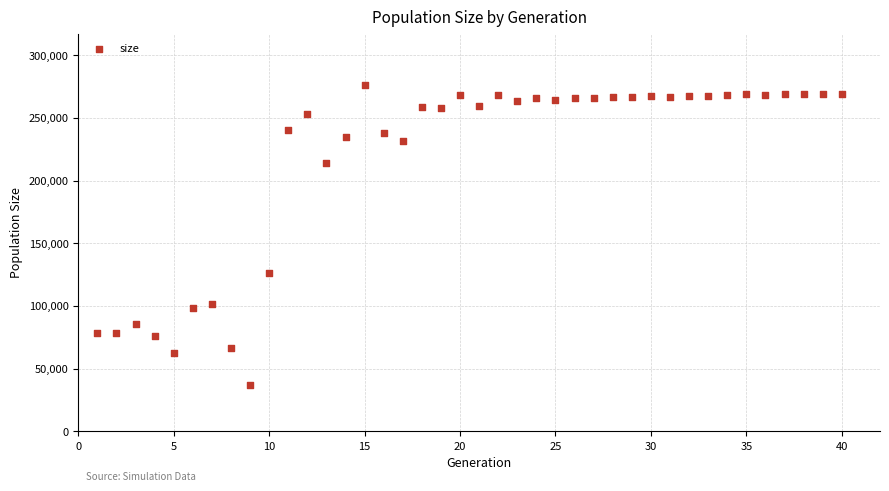

What is the range of Y values (max minus min)?

239144